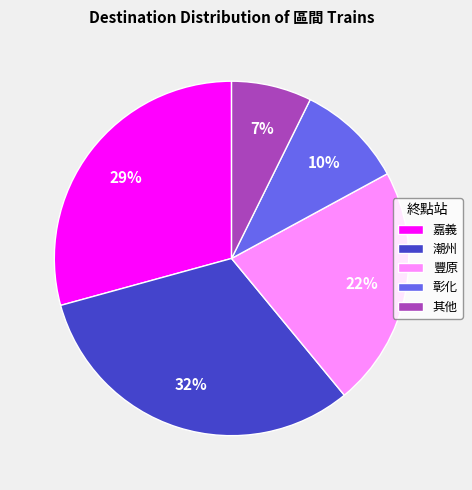

To the nearest percent, what is the combined percentage of 嘉義 and 彰化?

39%